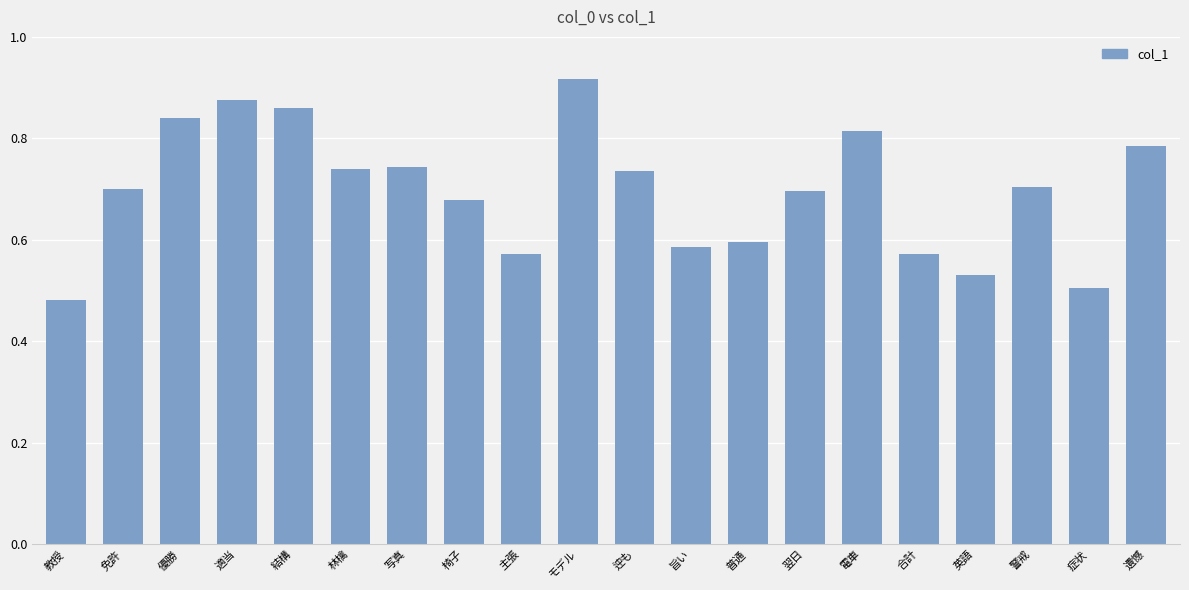

Is it true that the value at 症状 is 0.8?

False